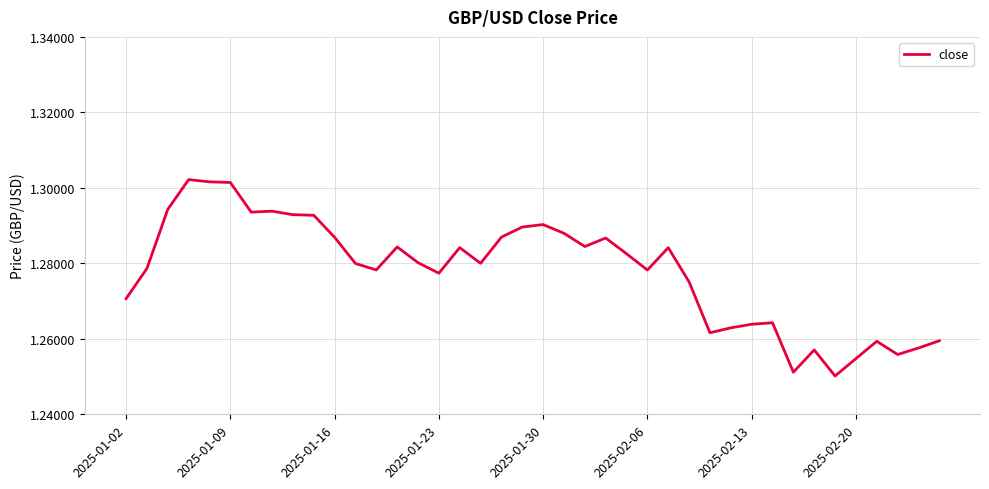

Does the chart display data point markers on the line(s)?

No